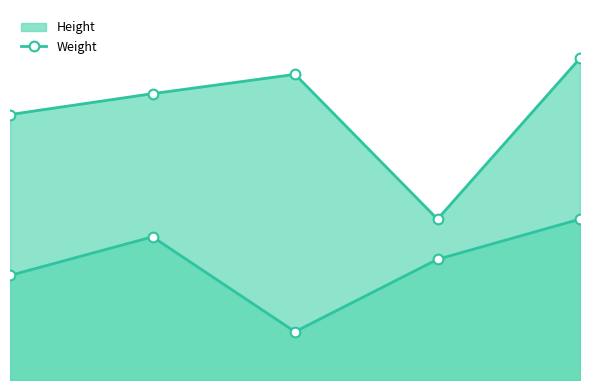

True or false: Weight line has a value of 52 at 3.

False